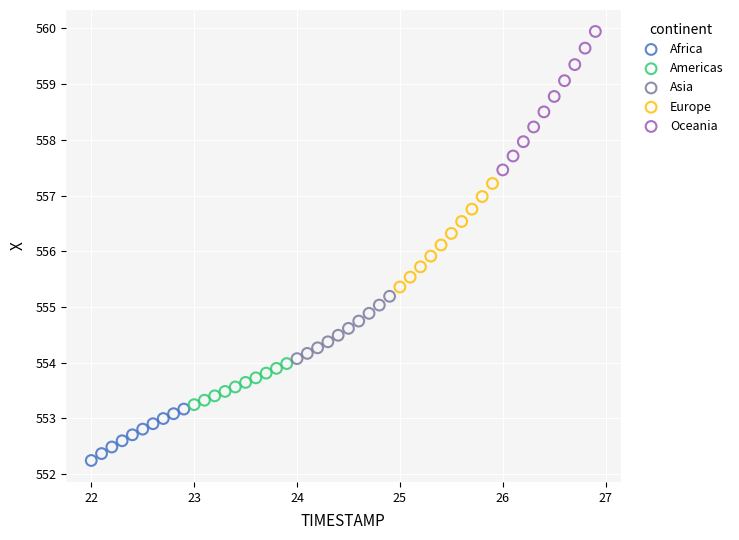

Which series has the widest spread of Y values?

Oceania